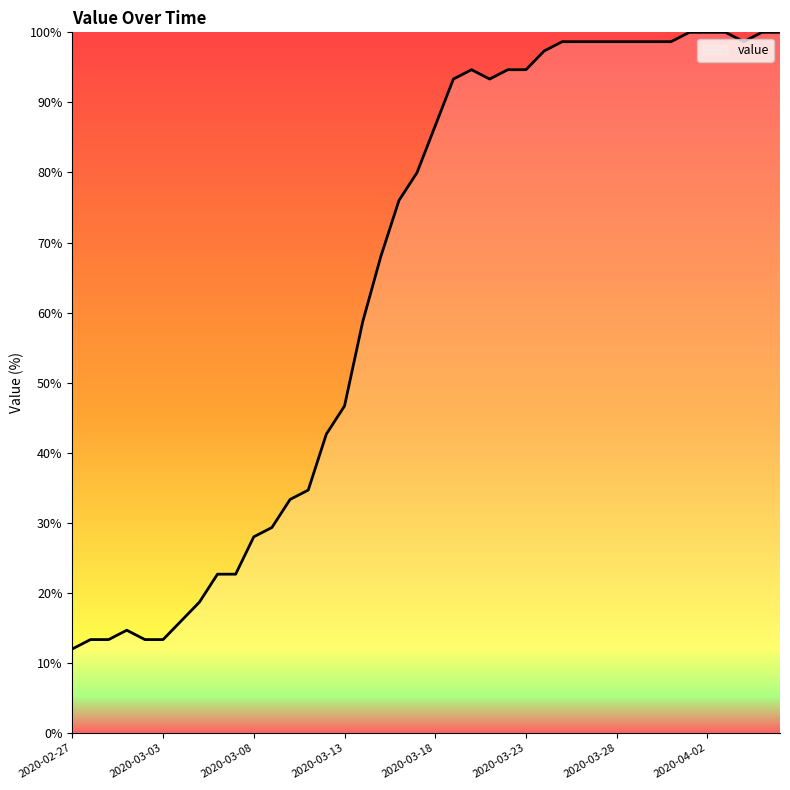

What is the smallest value displayed?

12.0